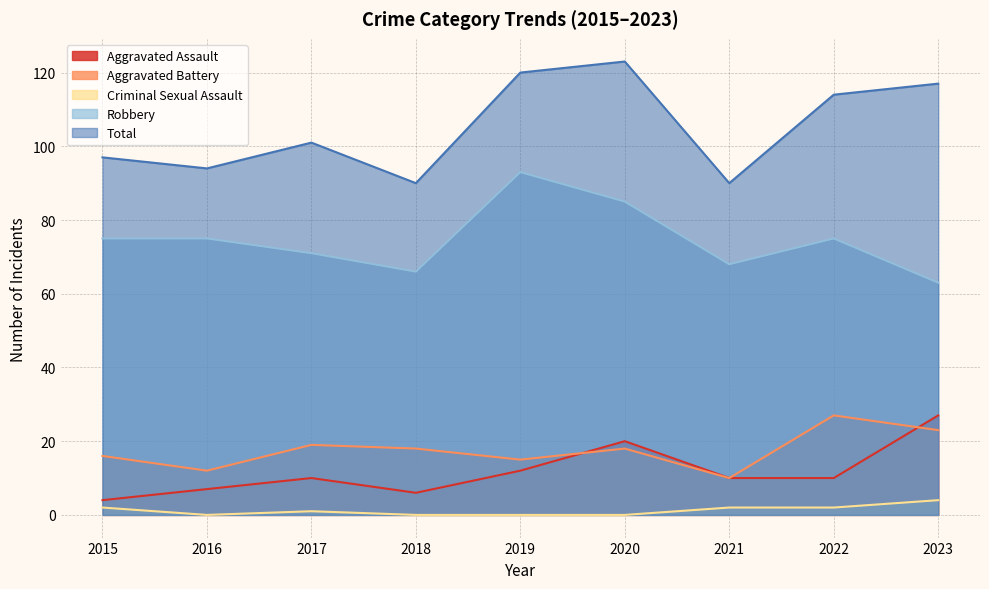

What is the difference between the maximum and minimum values in the Criminal Sexual Assault series?

4